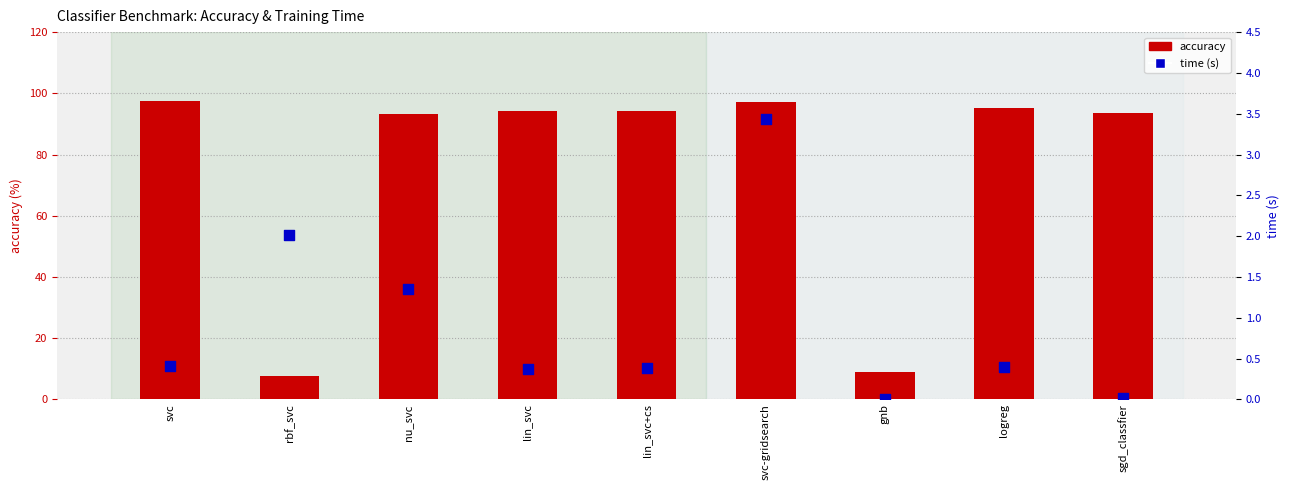

At which category is the sum across all series the highest?

svc-gridsearch